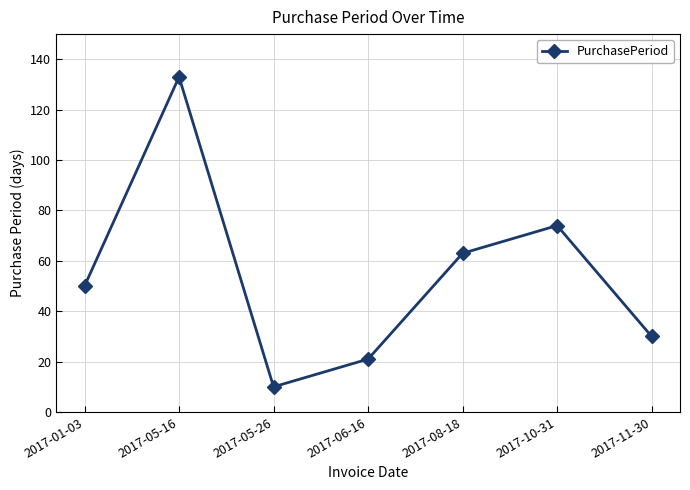

List the labels in order of value, smallest first.

2017-05-26, 2017-06-16, 2017-11-30, 2017-01-03, 2017-08-18, 2017-10-31, 2017-05-16